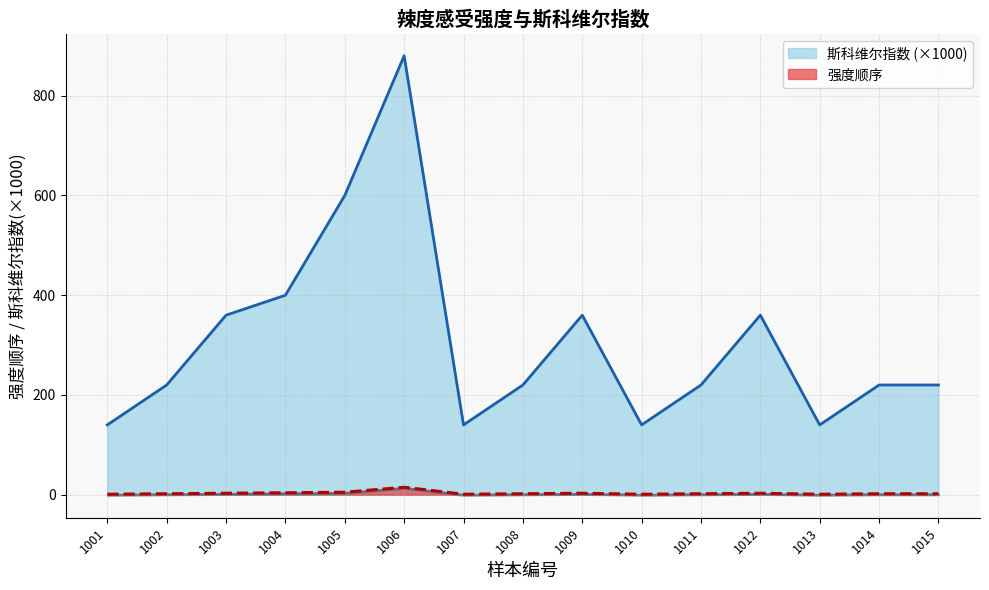

Rank the series by their maximum value, from lowest to highest.

强度顺序, 斯科维尔指数